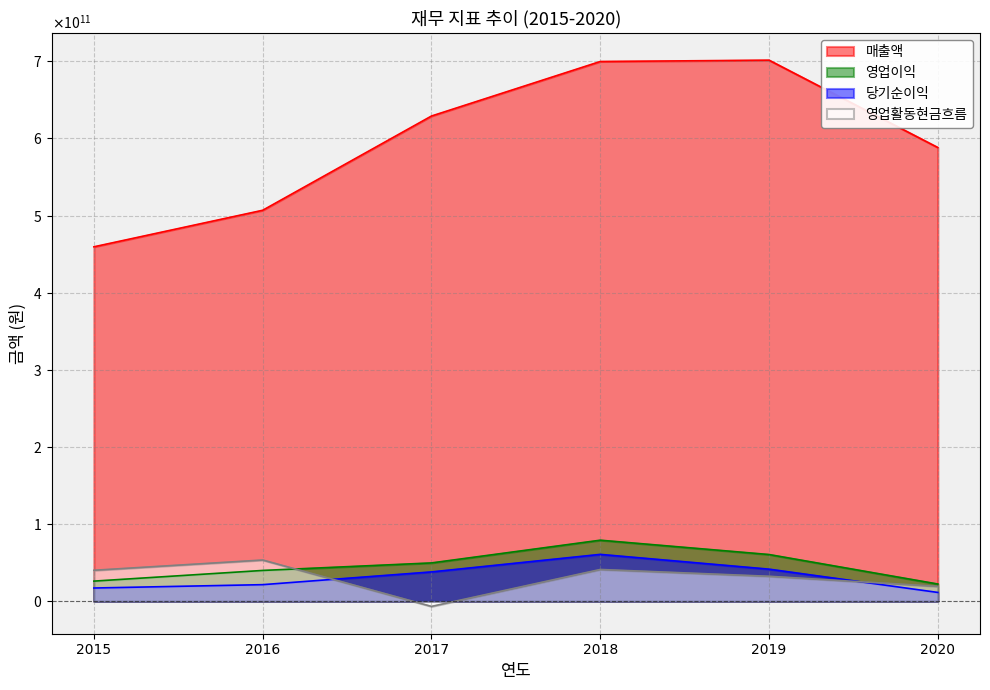

At which category is the sum across all series the highest?

2018